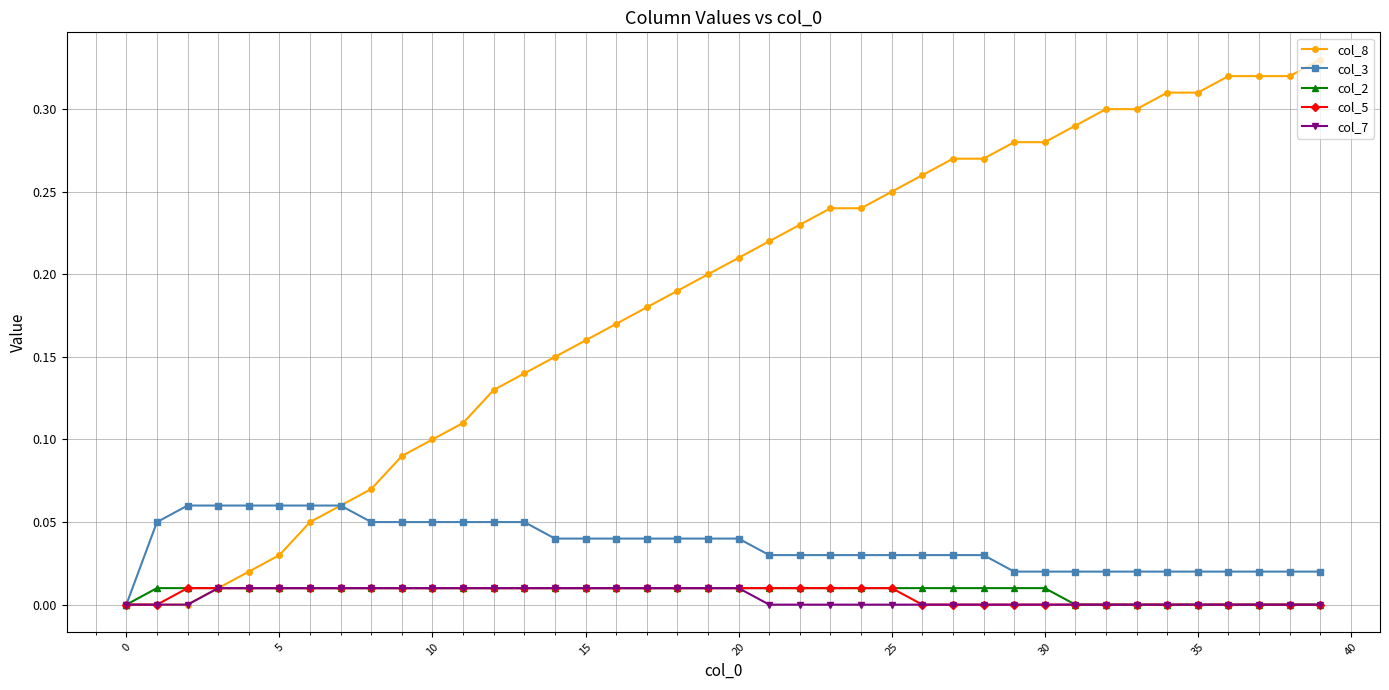

Which series has the largest total across all categories?

col_8